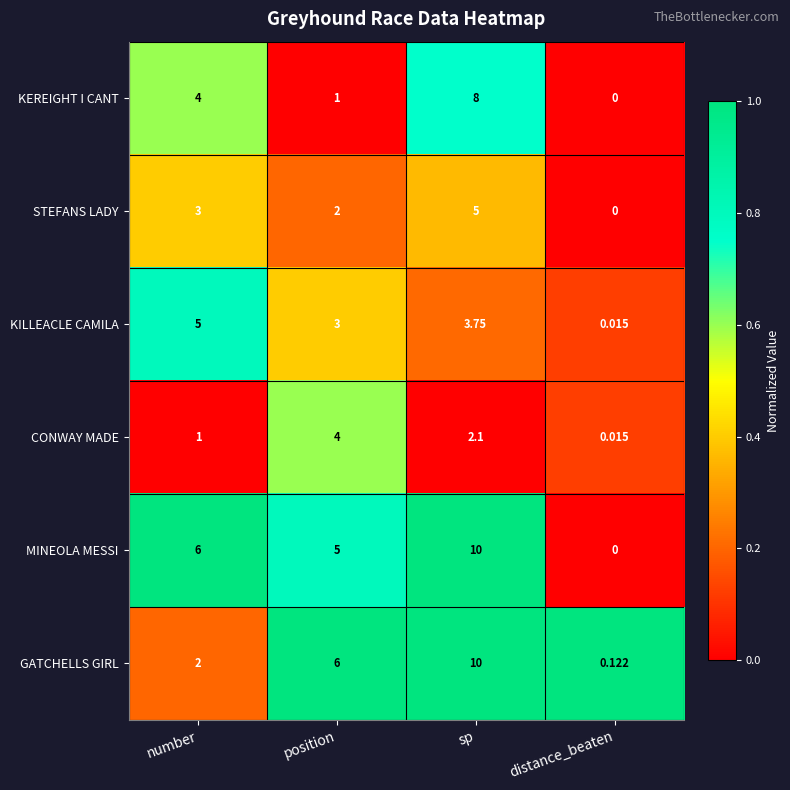

At which category is the sum across all series the highest?

sp